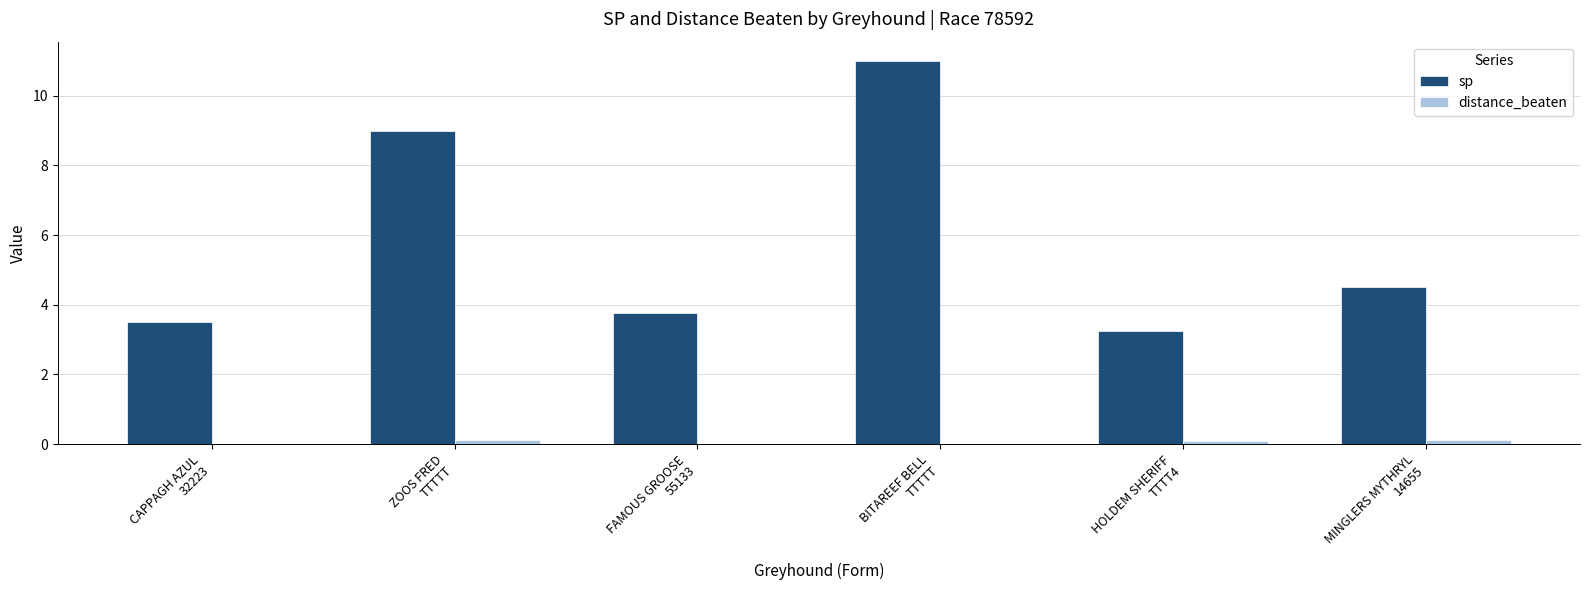

How many values in the sp series exceed 4?

3